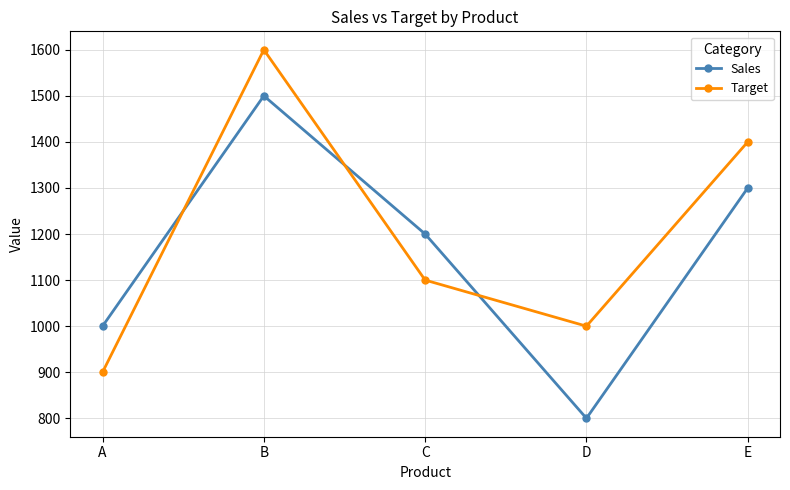

The value of Target at A is 900. True or false?

True